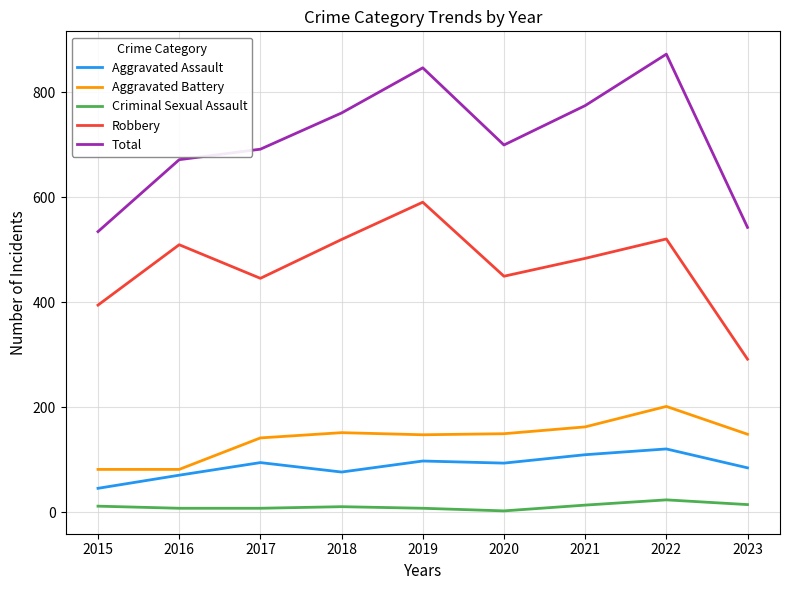

What is the difference between the highest and lowest values at 2015?

523